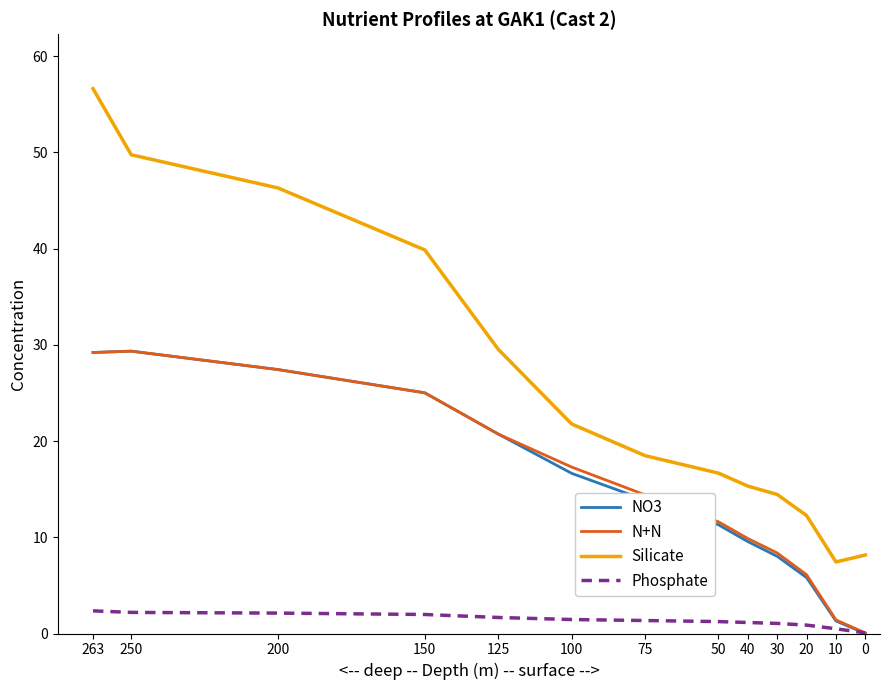

Is this an area chart (filled region under the line)?

No